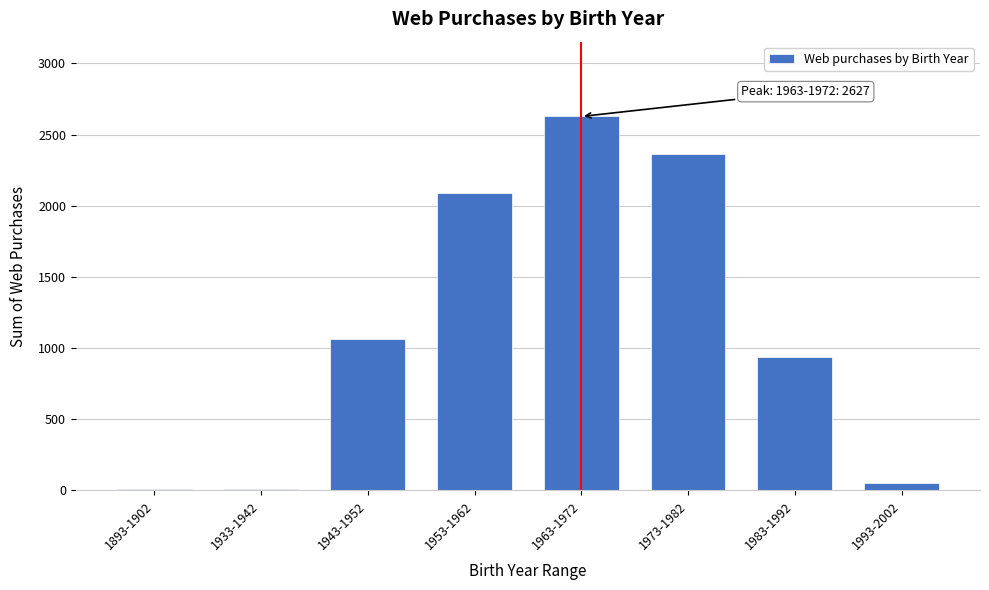

What is the greatest value displayed?

2627